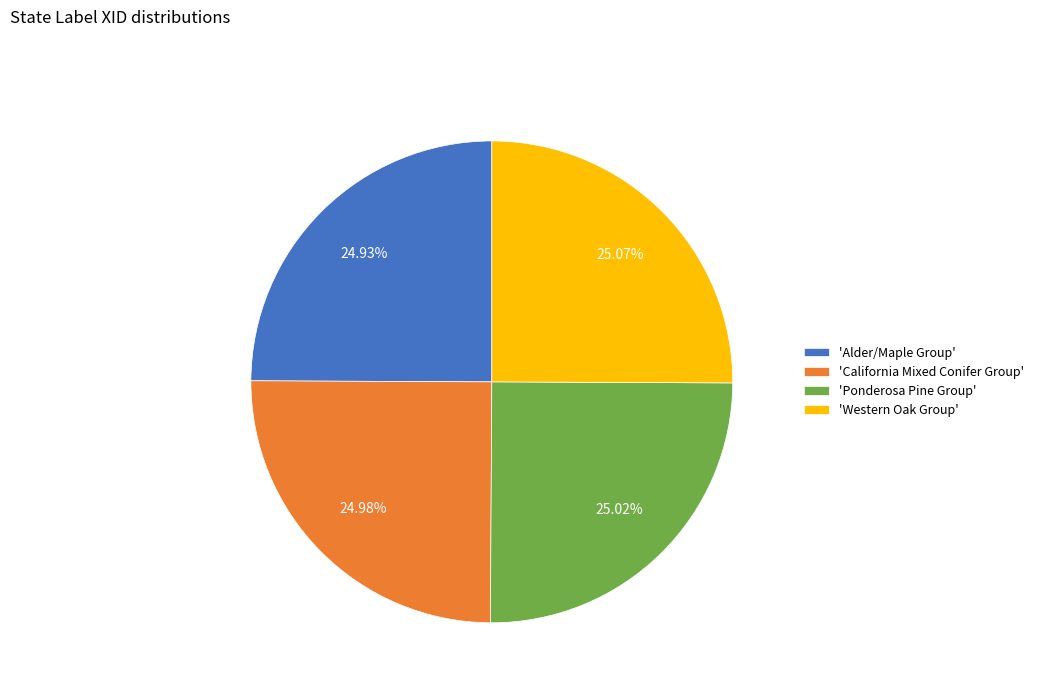

Is 'Ponderosa Pine Group' the majority of the pie?

No